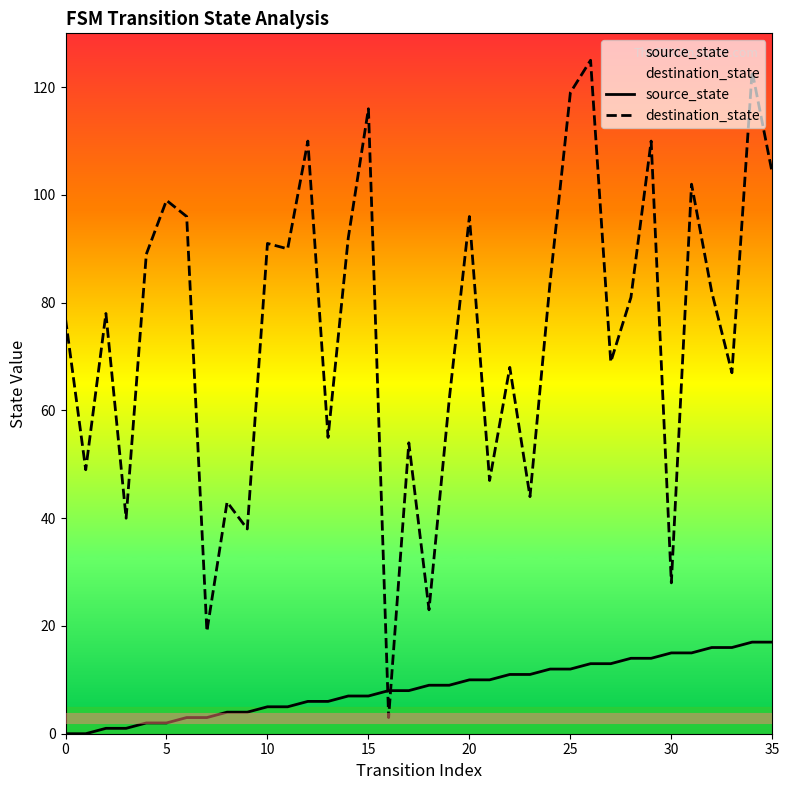

The value of source_state at 27 is 13. True or false?

True